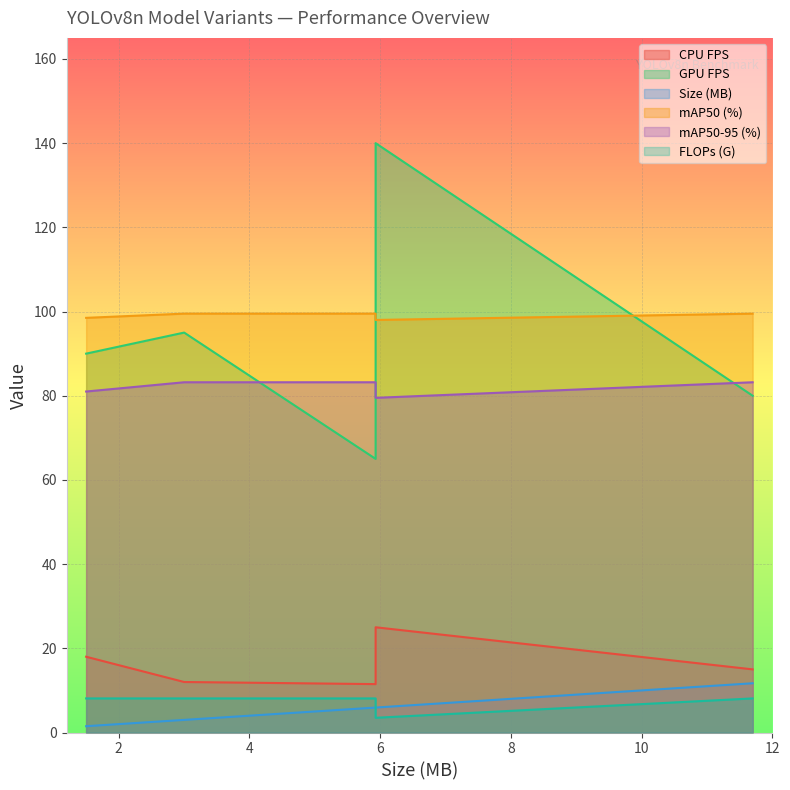

Rank the series by their maximum value, from lowest to highest.

FLOPs (G), Size (MB), CPU FPS, mAP50-95 (%), mAP50 (%), GPU FPS